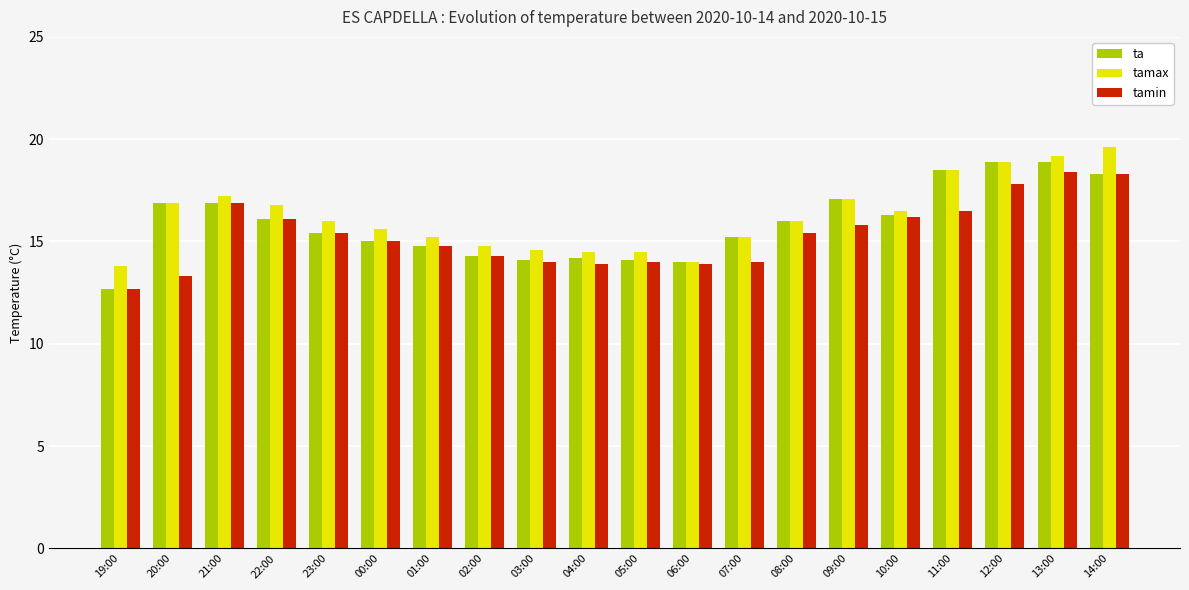

Which series changed the most between 00:00 and 12:00?

ta